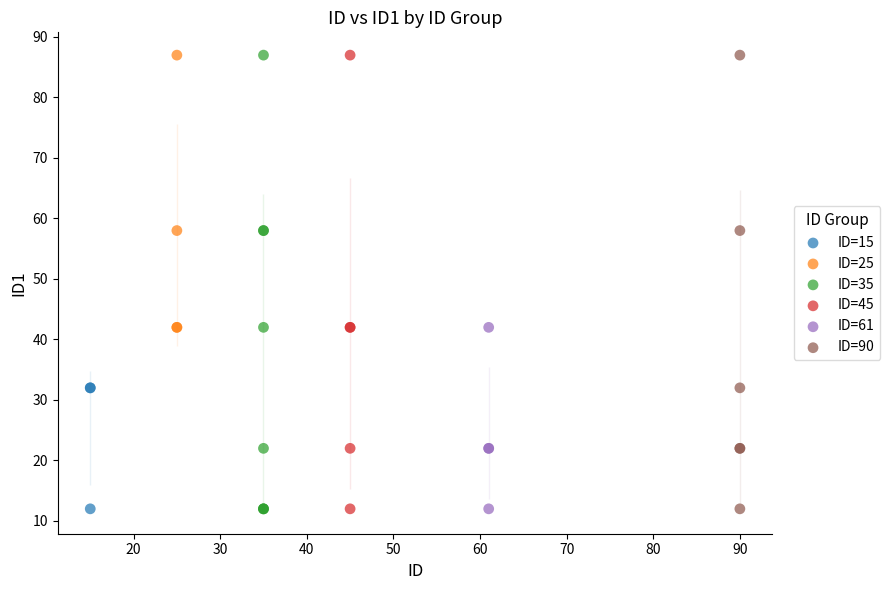

What are all the series names shown in the legend?

ID=15, ID=25, ID=35, ID=45, ID=61, ID=90